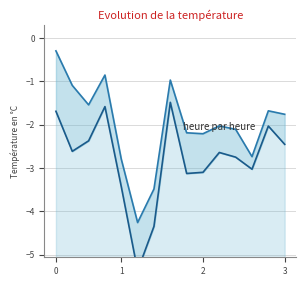

In d, how many points are lower than both neighbors (excluding endpoints)?

4